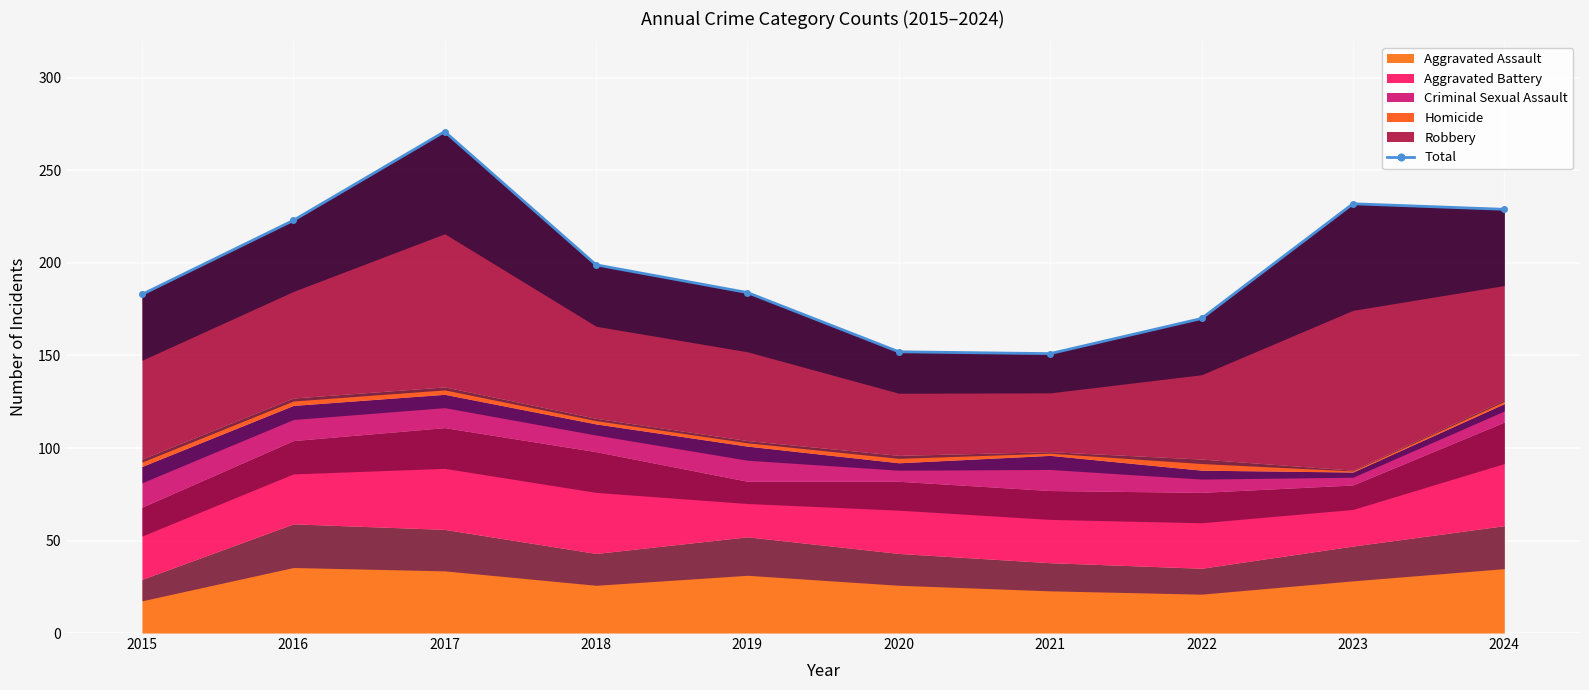

Which category has the lowest value across all series?

2021